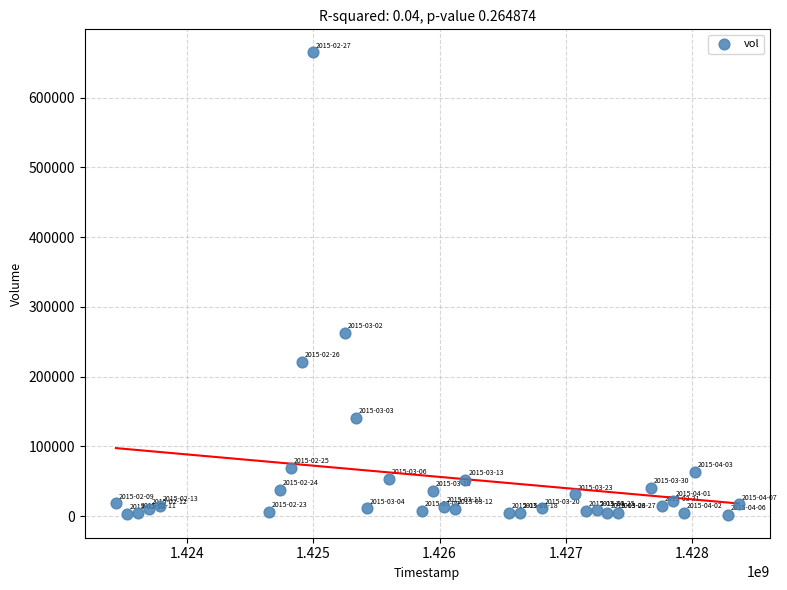

What is the range of Y values (max minus min)?

662600